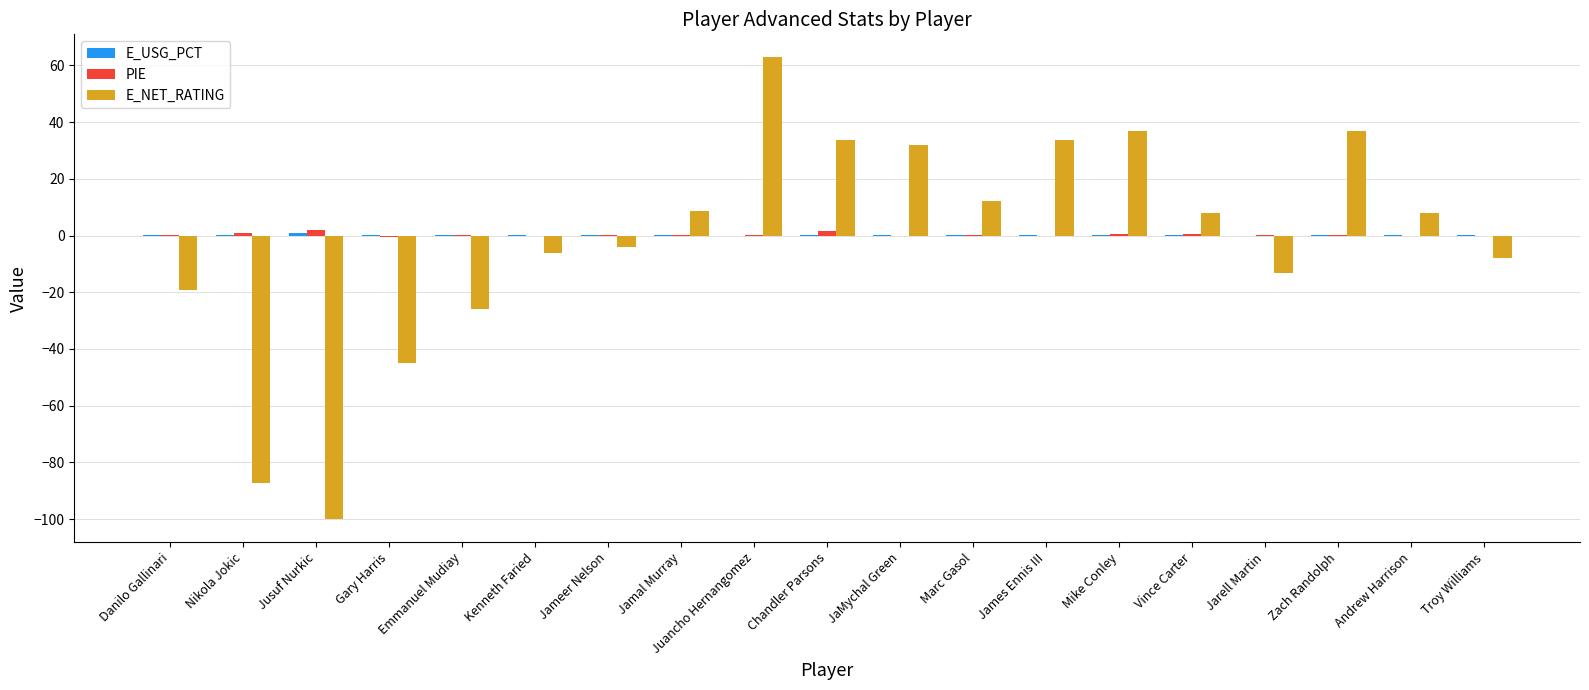

True or false: PIE has a value of 0.2 at Zach Randolph.

True